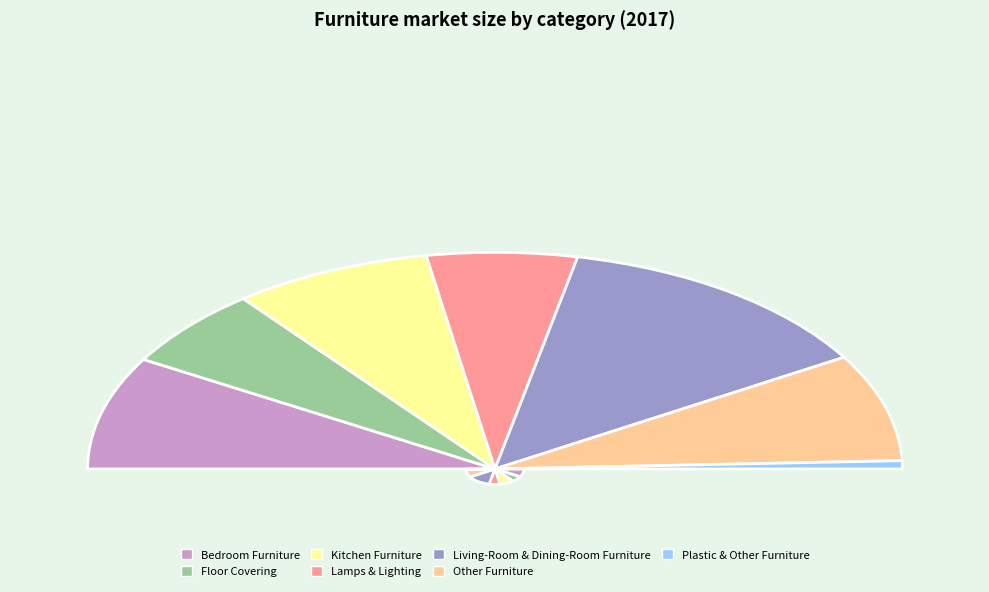

Is Other Furniture the majority of the pie?

No